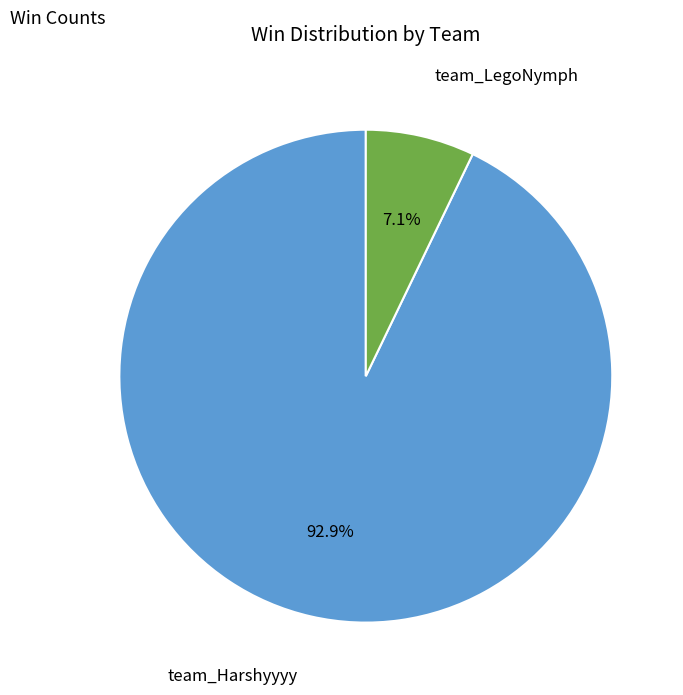

Does any single category account for the majority?

Yes